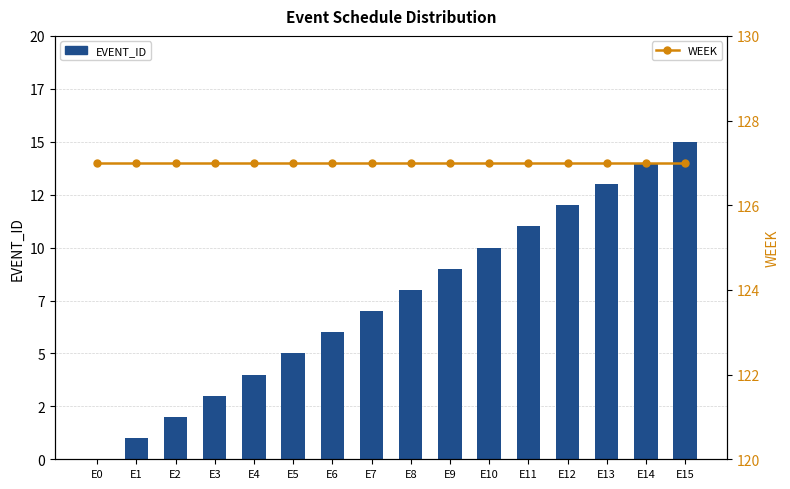

Which has a higher value, E0 or E1?

E1